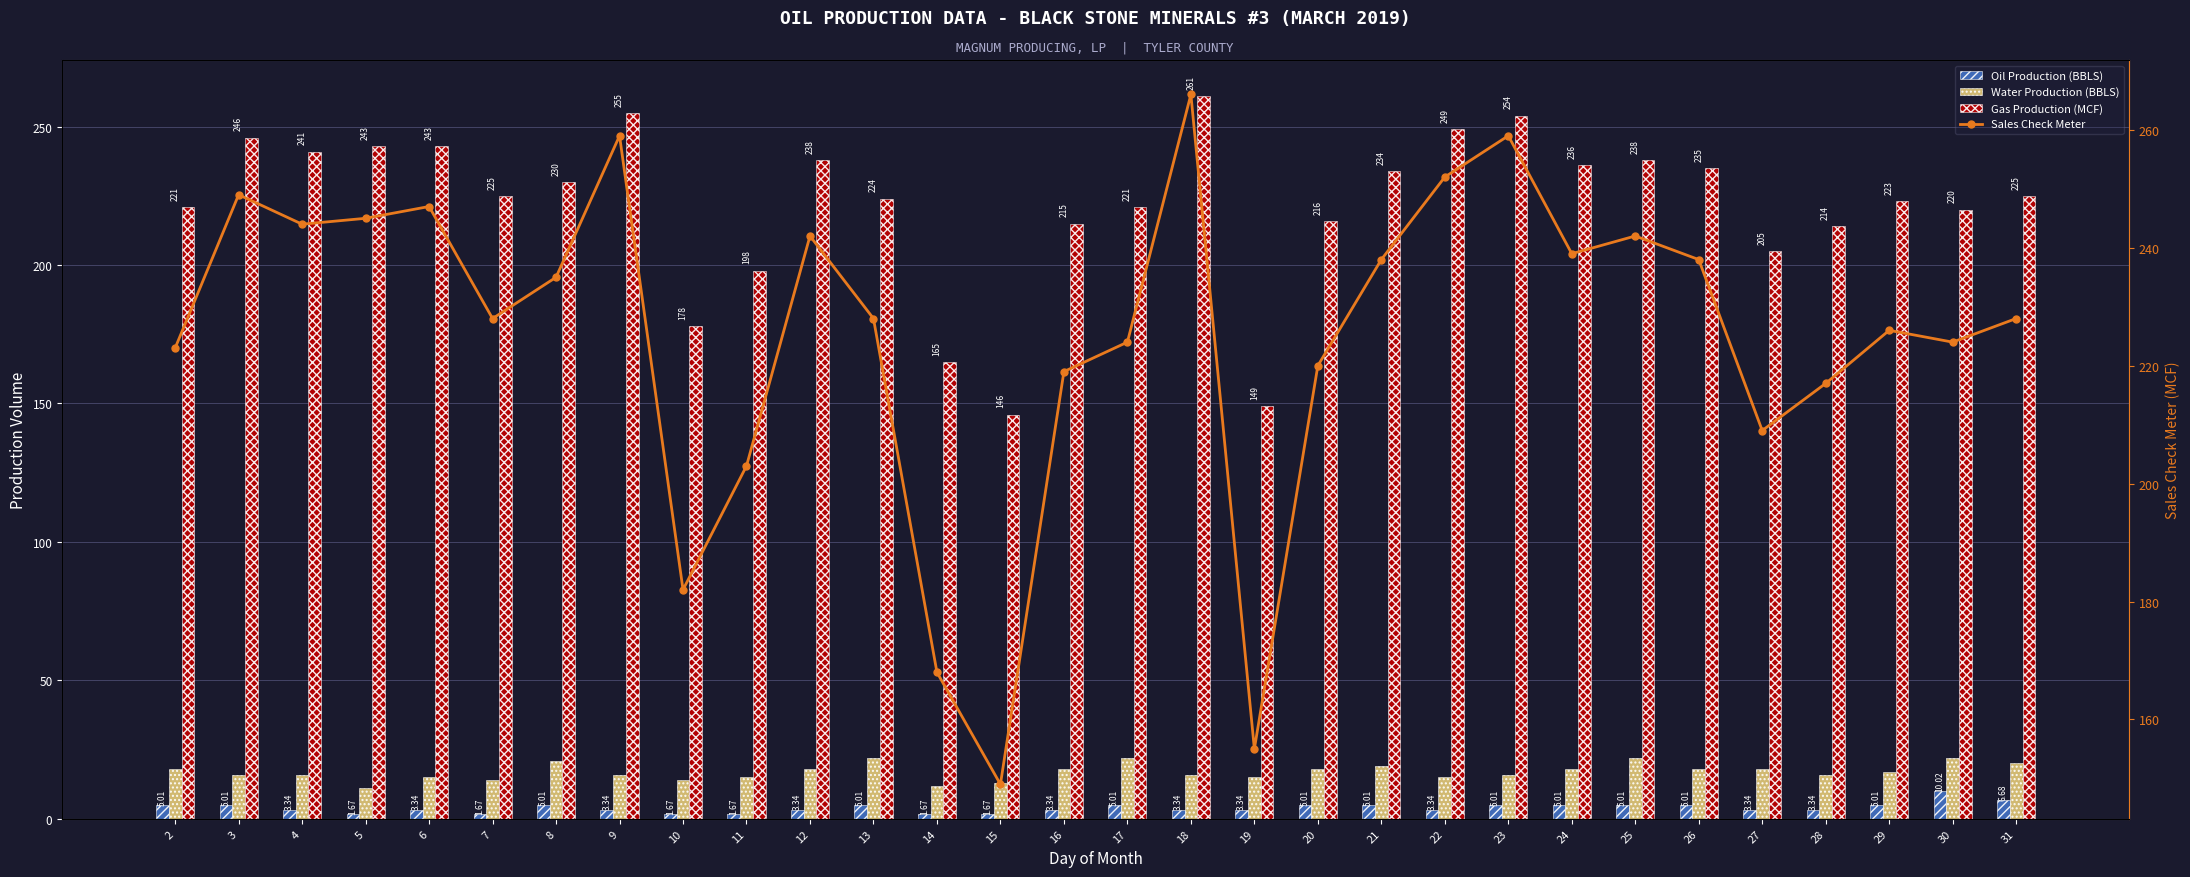

What is the approximate value of Water Production (BBLS) at 24?

18.0